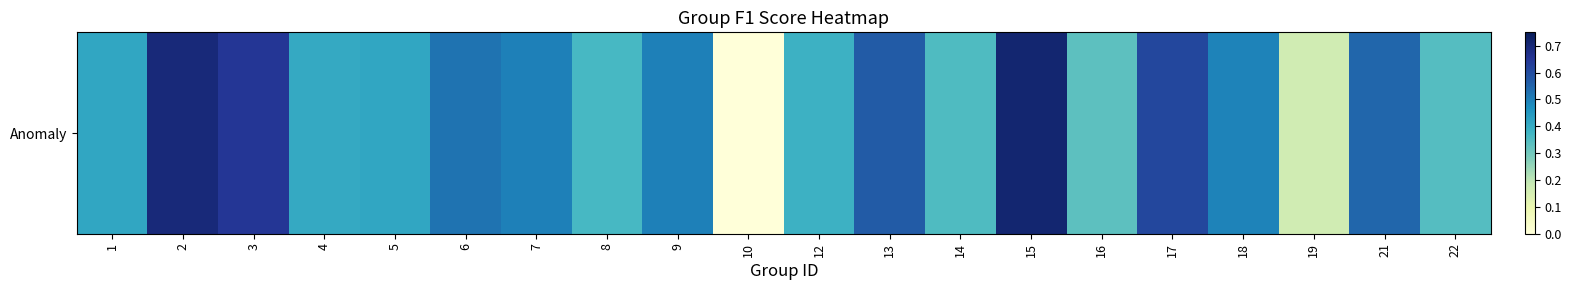

What is the average value?

0.4